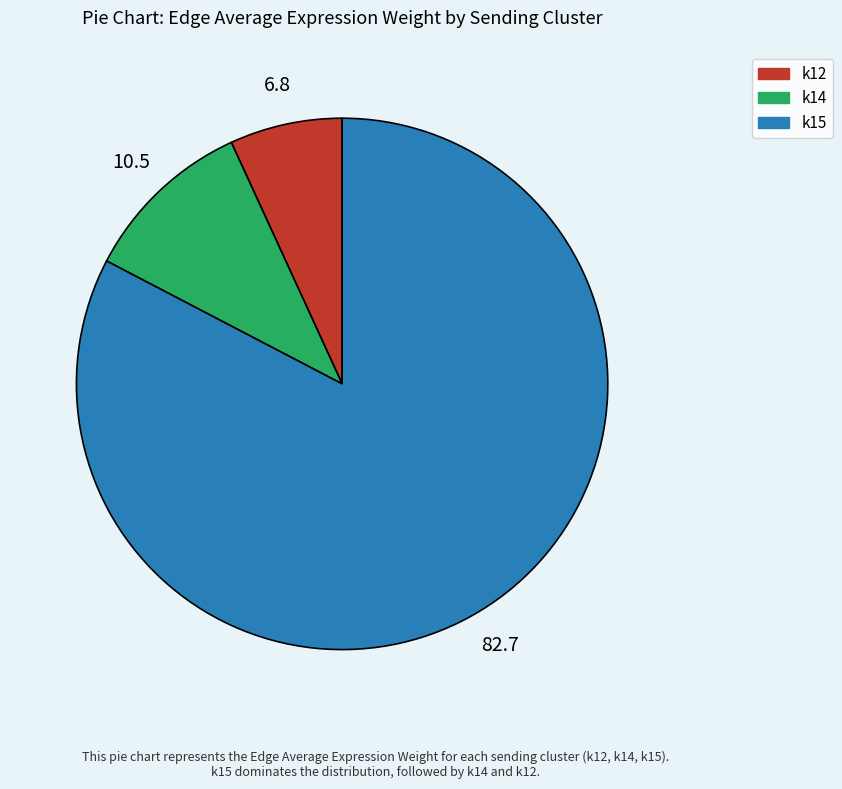

Which has a higher value, k15 or k14?

k15